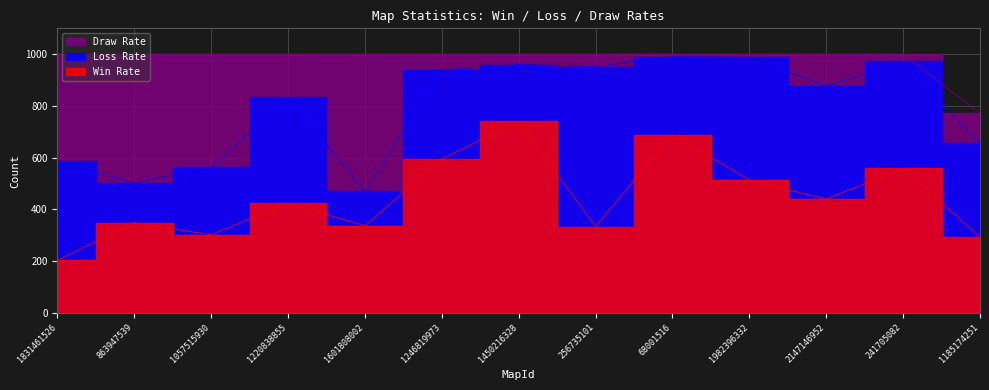

What is the value of the Win Rate point at the 4th from the left?

425